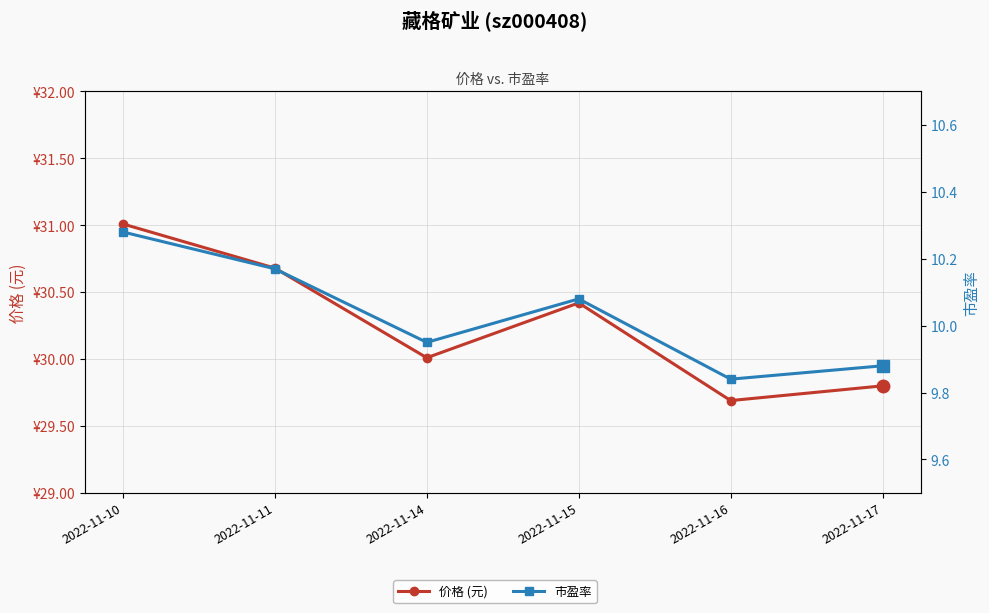

True or false: 价格 (元) and 市盈率 intersect in this chart.

False